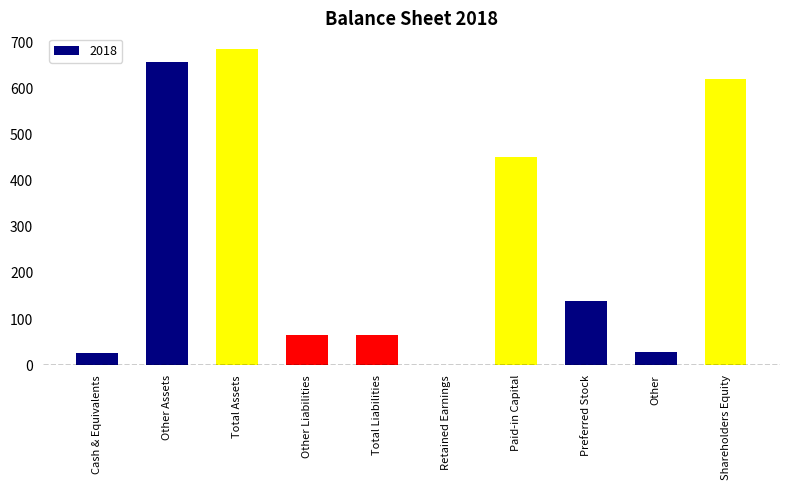

Which category has the highest value across all series?

Total Assets